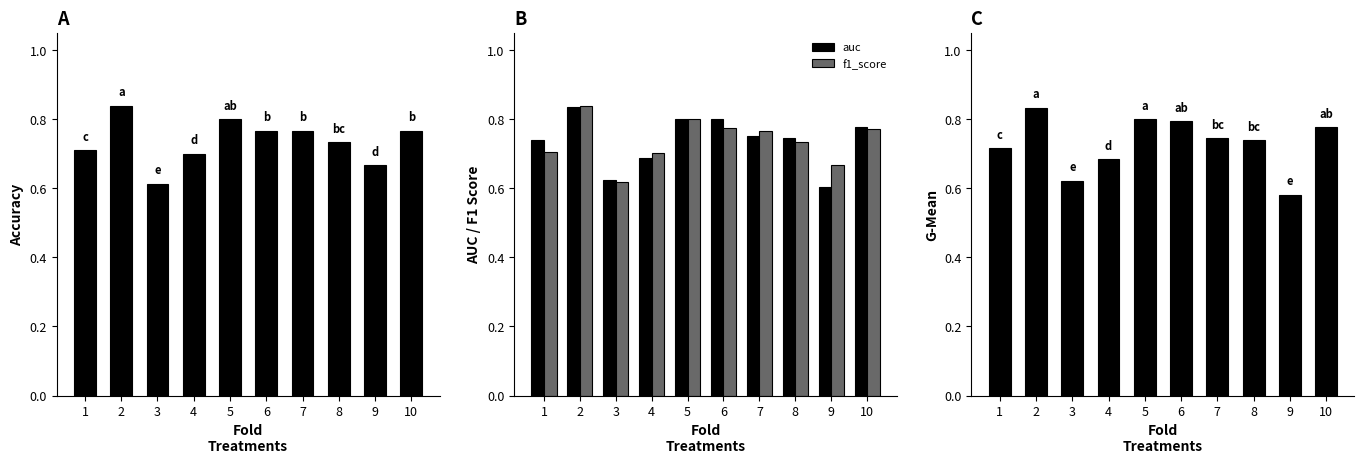

List the series in order of their peak value, lowest first.

g_mean, auc, f1_score, accuracy